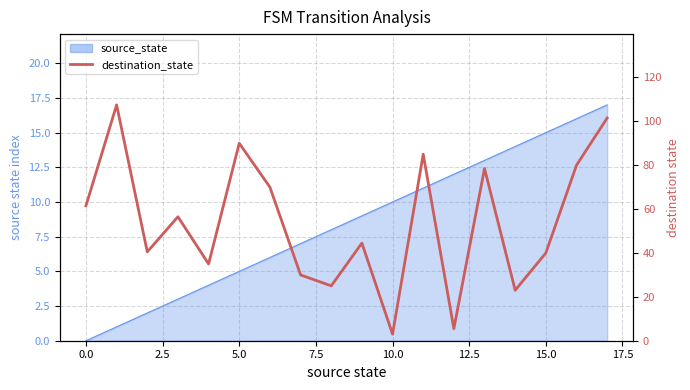

What is the value of the 4th point from the left?

56.5